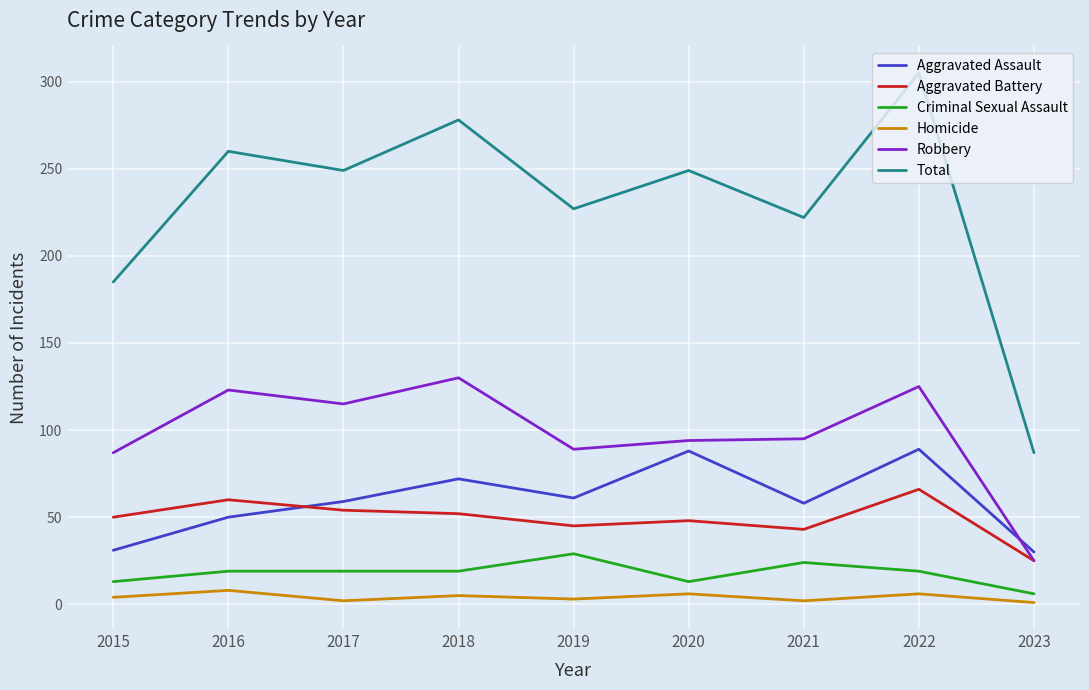

Read the Criminal Sexual Assault value at 2018, to the nearest 5.

20